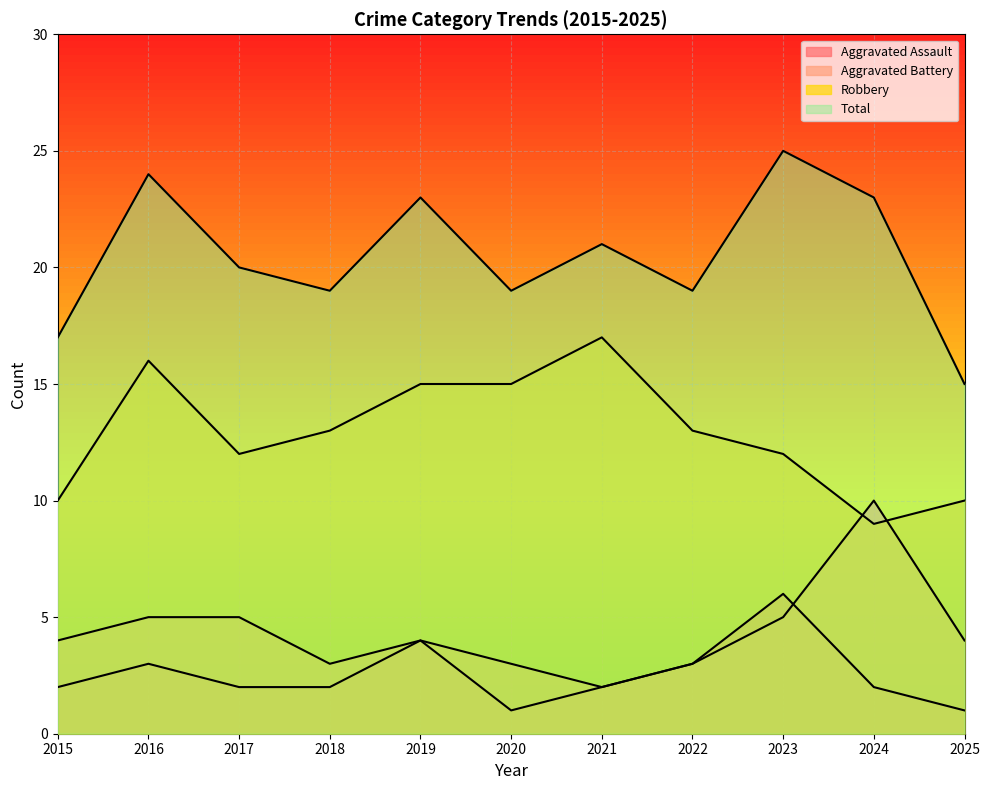

In Aggravated Battery, how many points are higher than both neighbors (excluding endpoints)?

2